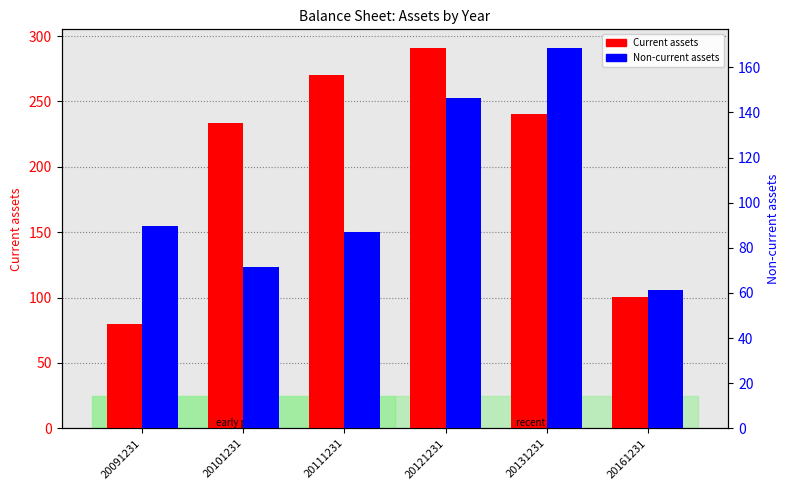

At how many categories does at least one series exceed 241?

2